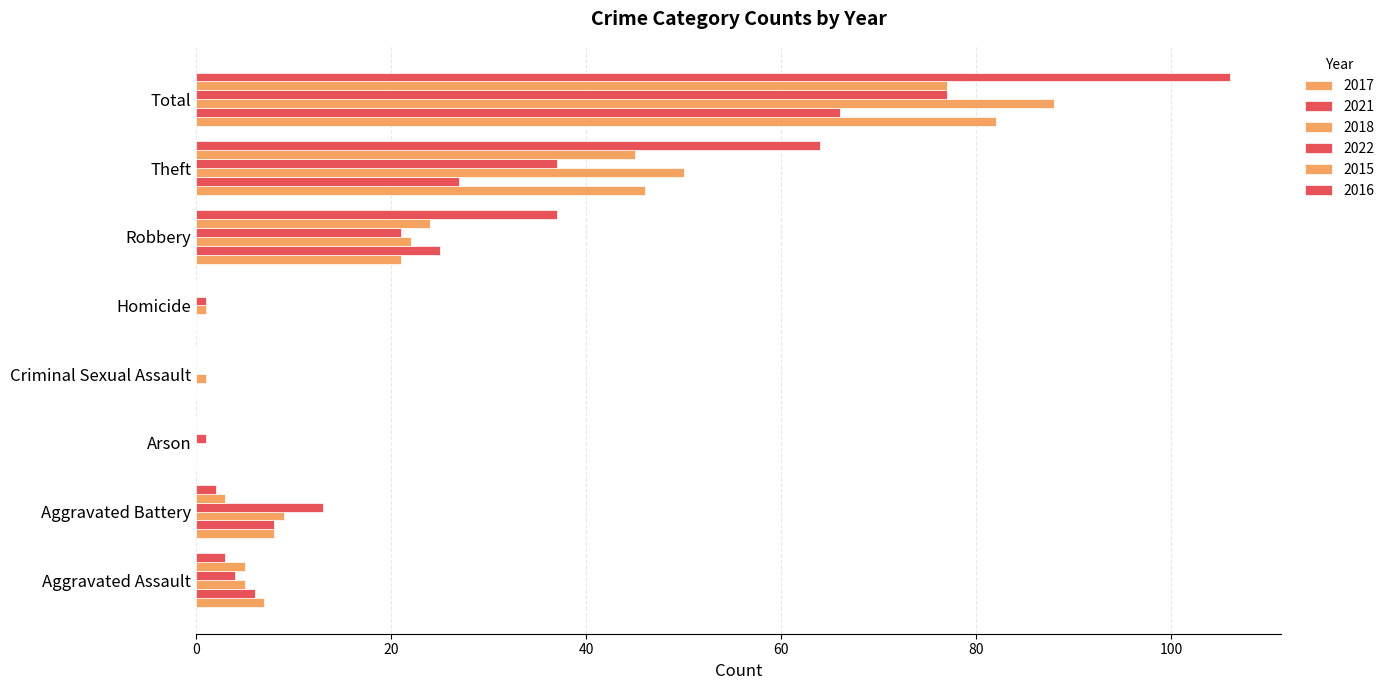

The value of 2016 at Aggravated Battery is 1. True or false?

False